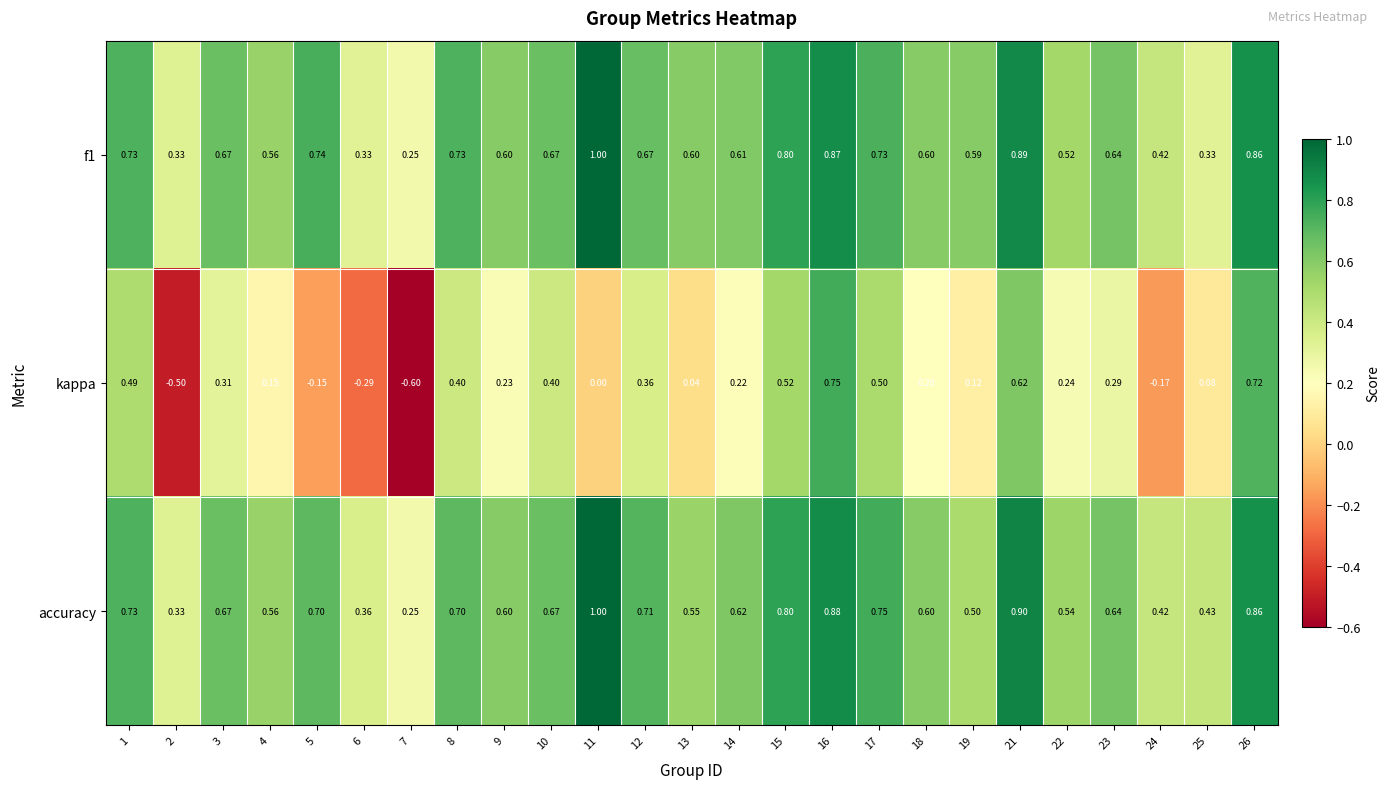

Which series has the largest range (max minus min)?

kappa